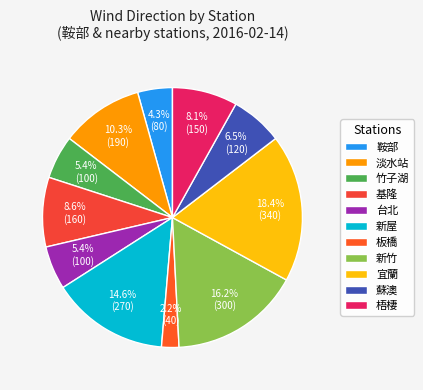

Count the number of slices in the pie.

11